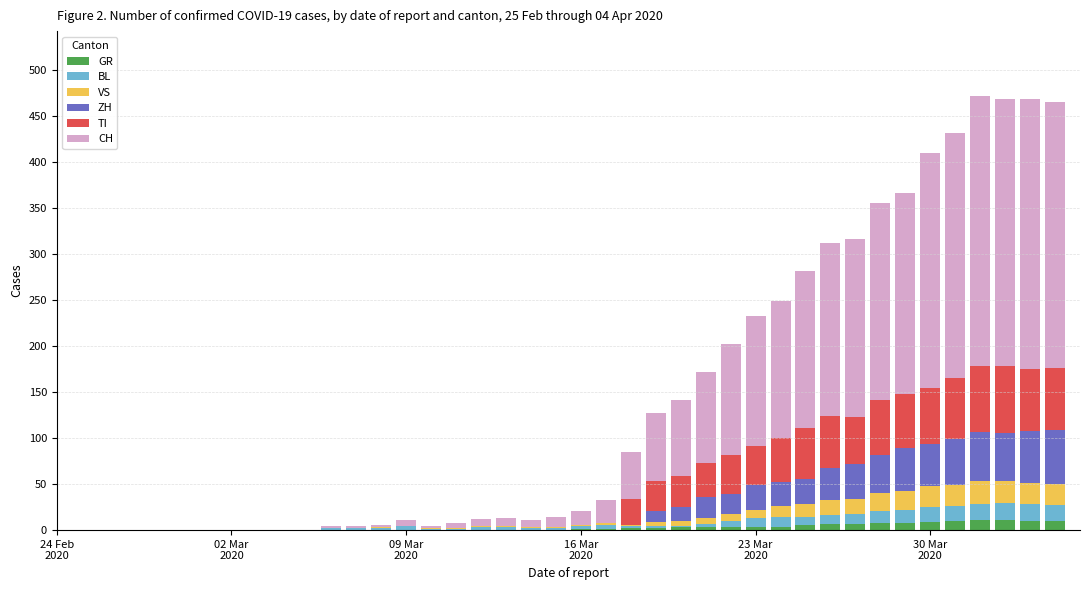

What is the maximum value for GR?

11